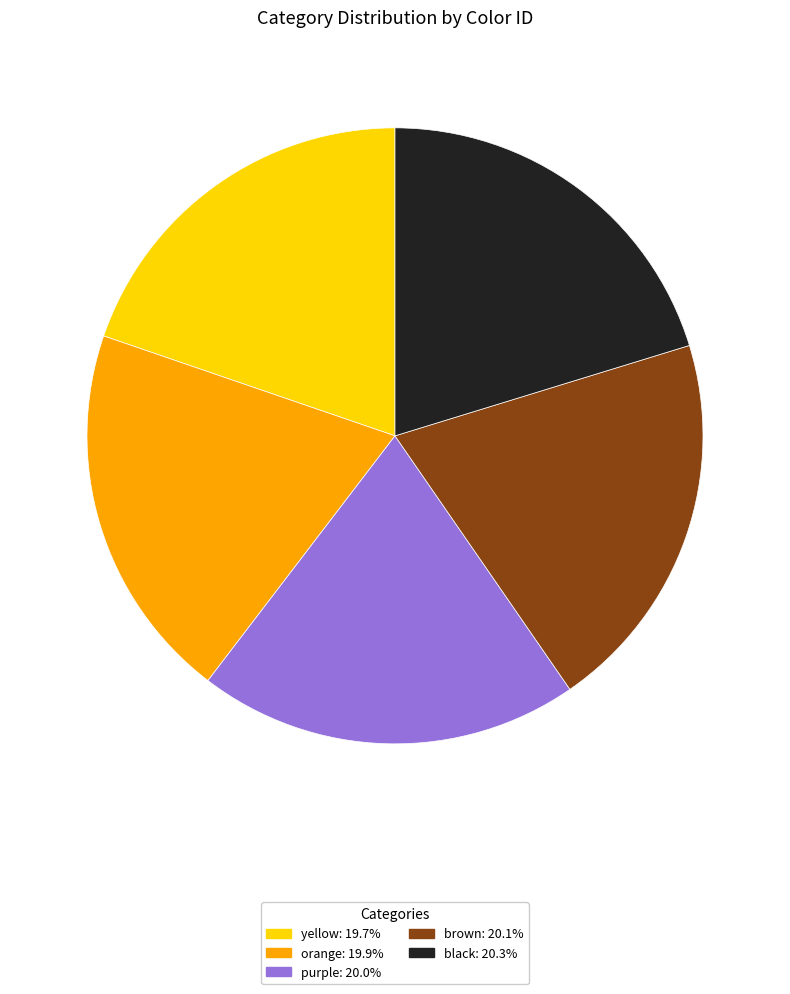

Is yellow: 19.7% the majority of the pie?

No